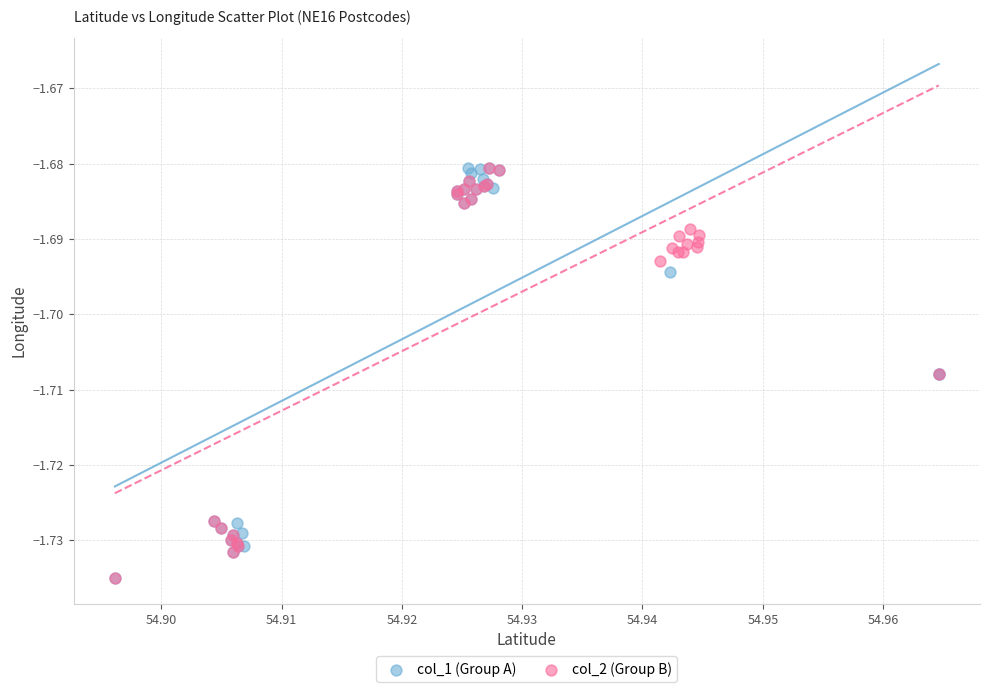

What are all the series names shown in the legend?

col_1 (Group A), col_2 (Group B)